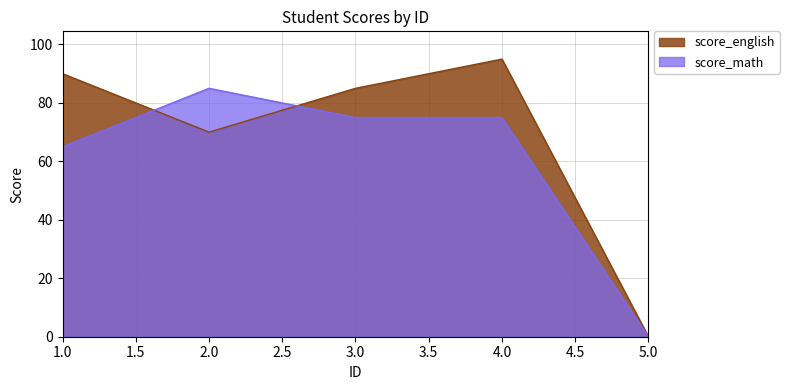

Reading right to left, what are all the values shown in this chart?

score_english: 5.0=0	4.0=95	3.0=85	2.0=70	1.0=90
score_math: 5.0=0	4.0=75	3.0=75	2.0=85	1.0=65